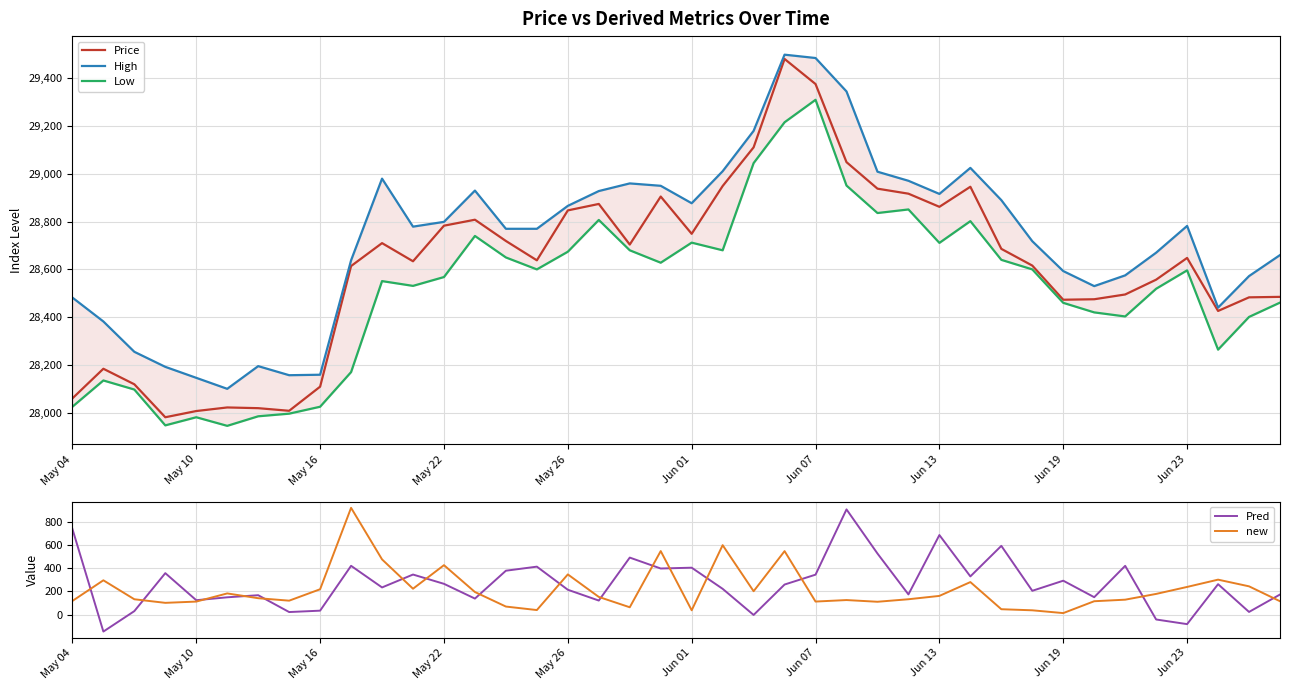

What is the lowest value of the High series?

28100.0